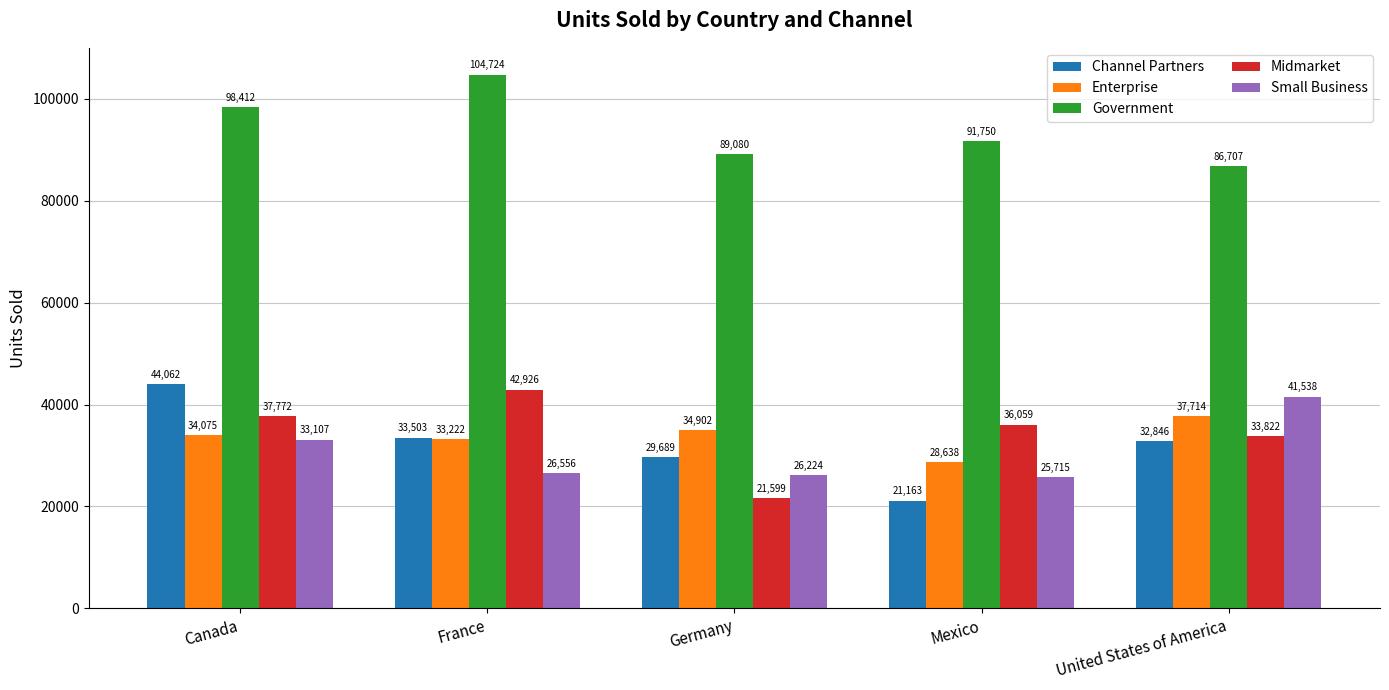

At which label is Midmarket closest to 32262?

United States of America